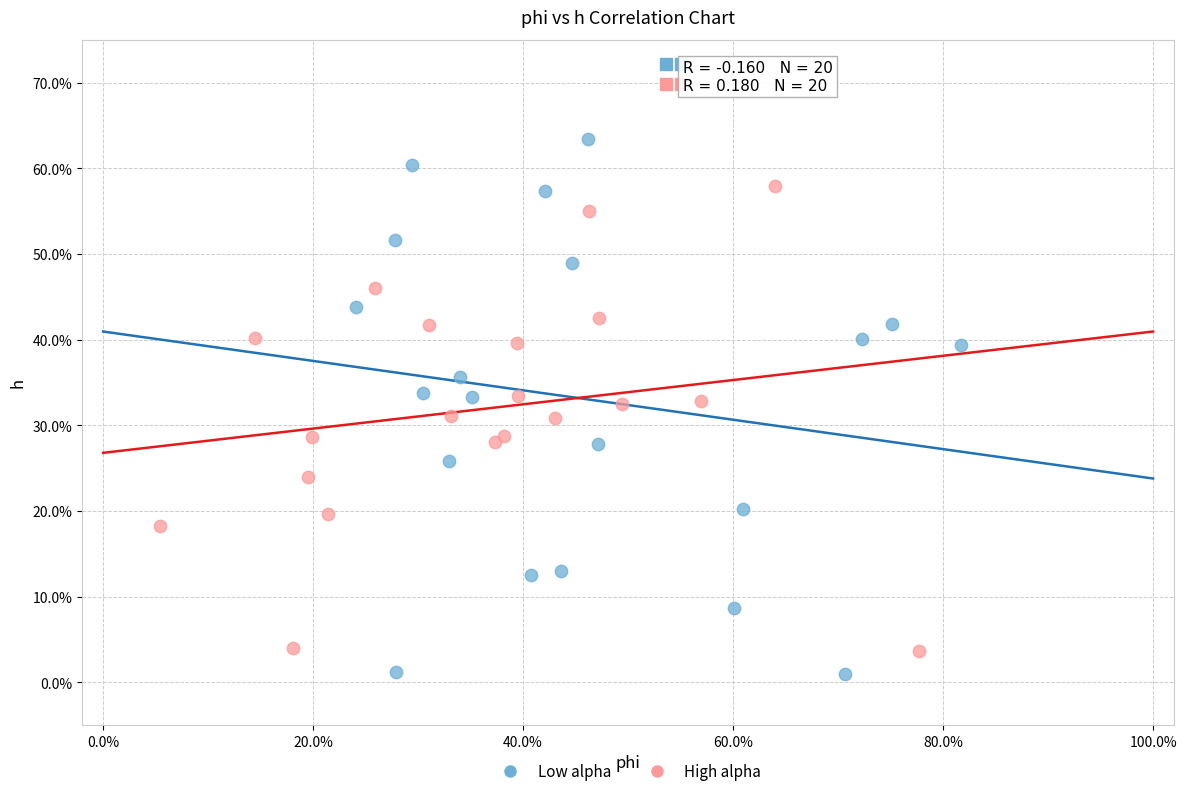

Which series reaches the maximum Y coordinate?

Low alpha